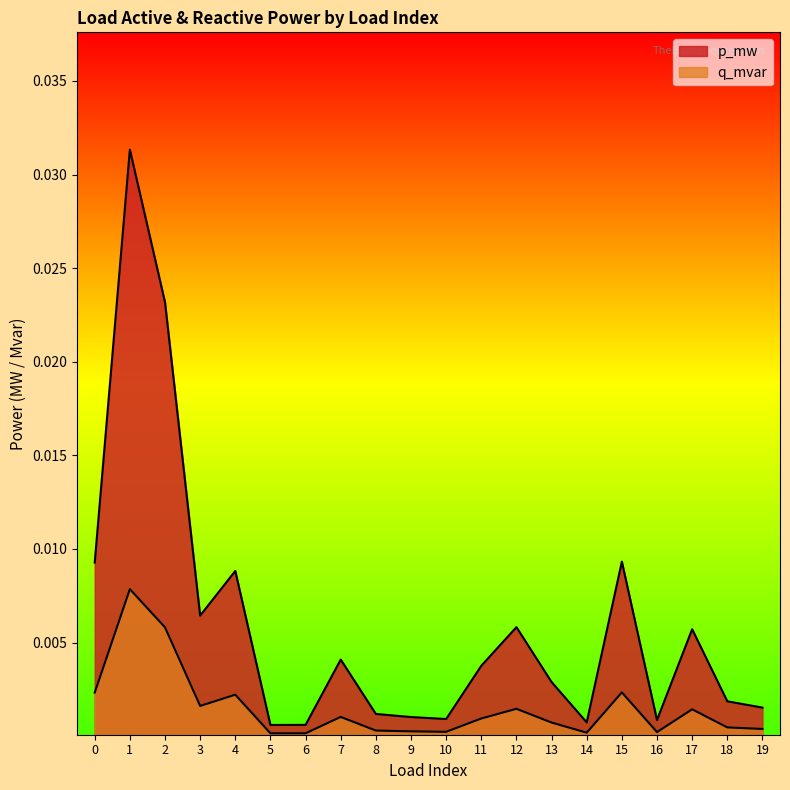

How many lines are shown in the chart?

2